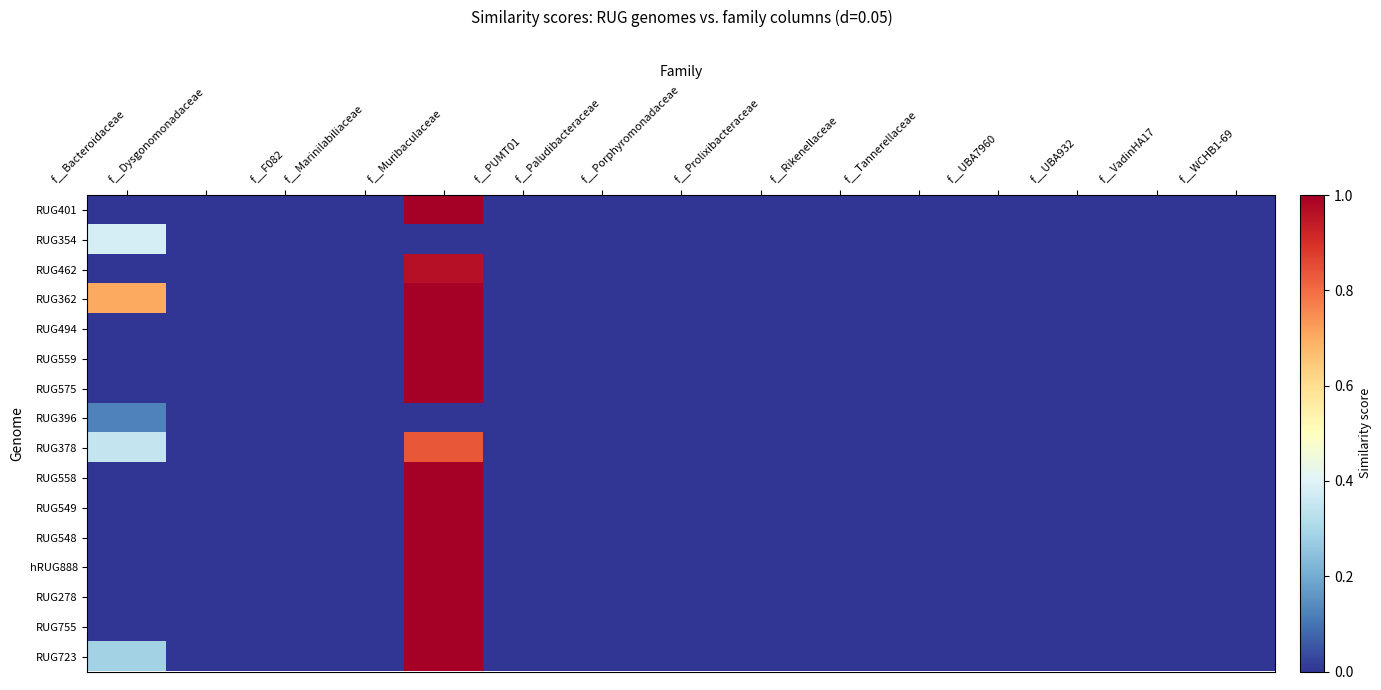

Reading left to right, what are all the values shown in this chart?

RUG401: f__Bacteroidaceae=0.0	f__Dysgonomonadaceae=0.0	f__F082=0.0	f__Marinilabiliaceae=0.0	f__Muribaculaceae=1.0	f__PUMT01=0.0	f__Paludibacteraceae=0.0	f__Porphyromonadaceae=0.0	f__Prolixibacteraceae=0.0	f__Rikenellaceae=0.0	f__Tannerellaceae=0.0	f__UBA7960=0.0	f__UBA932=0.0	f__VadinHA17=0.0	f__WCHB1-69=0.0
RUG354: f__Bacteroidaceae=0.4	f__Dysgonomonadaceae=0.0	f__F082=0.0	f__Marinilabiliaceae=0.0	f__Muribaculaceae=0.0	f__PUMT01=0.0	f__Paludibacteraceae=0.0	f__Porphyromonadaceae=0.0	f__Prolixibacteraceae=0.0	f__Rikenellaceae=0.0	f__Tannerellaceae=0.0	f__UBA7960=0.0	f__UBA932=0.0	f__VadinHA17=0.0	f__WCHB1-69=0.0
RUG462: f__Bacteroidaceae=0.0	f__Dysgonomonadaceae=0.0	f__F082=0.0	f__Marinilabiliaceae=0.0	f__Muribaculaceae=1.0	f__PUMT01=0.0	f__Paludibacteraceae=0.0	f__Porphyromonadaceae=0.0	f__Prolixibacteraceae=0.0	f__Rikenellaceae=0.0	f__Tannerellaceae=0.0	f__UBA7960=0.0	f__UBA932=0.0	f__VadinHA17=0.0	f__WCHB1-69=0.0
RUG362: f__Bacteroidaceae=0.7	f__Dysgonomonadaceae=0.0	f__F082=0.0	f__Marinilabiliaceae=0.0	f__Muribaculaceae=1.0	f__PUMT01=0.0	f__Paludibacteraceae=0.0	f__Porphyromonadaceae=0.0	f__Prolixibacteraceae=0.0	f__Rikenellaceae=0.0	f__Tannerellaceae=0.0	f__UBA7960=0.0	f__UBA932=0.0	f__VadinHA17=0.0	f__WCHB1-69=0.0
RUG494: f__Bacteroidaceae=0.0	f__Dysgonomonadaceae=0.0	f__F082=0.0	f__Marinilabiliaceae=0.0	f__Muribaculaceae=1.0	f__PUMT01=0.0	f__Paludibacteraceae=0.0	f__Porphyromonadaceae=0.0	f__Prolixibacteraceae=0.0	f__Rikenellaceae=0.0	f__Tannerellaceae=0.0	f__UBA7960=0.0	f__UBA932=0.0	f__VadinHA17=0.0	f__WCHB1-69=0.0
RUG559: f__Bacteroidaceae=0.0	f__Dysgonomonadaceae=0.0	f__F082=0.0	f__Marinilabiliaceae=0.0	f__Muribaculaceae=1.0	f__PUMT01=0.0	f__Paludibacteraceae=0.0	f__Porphyromonadaceae=0.0	f__Prolixibacteraceae=0.0	f__Rikenellaceae=0.0	f__Tannerellaceae=0.0	f__UBA7960=0.0	f__UBA932=0.0	f__VadinHA17=0.0	f__WCHB1-69=0.0
RUG575: f__Bacteroidaceae=0.0	f__Dysgonomonadaceae=0.0	f__F082=0.0	f__Marinilabiliaceae=0.0	f__Muribaculaceae=1.0	f__PUMT01=0.0	f__Paludibacteraceae=0.0	f__Porphyromonadaceae=0.0	f__Prolixibacteraceae=0.0	f__Rikenellaceae=0.0	f__Tannerellaceae=0.0	f__UBA7960=0.0	f__UBA932=0.0	f__VadinHA17=0.0	f__WCHB1-69=0.0
RUG396: f__Bacteroidaceae=0.1	f__Dysgonomonadaceae=0.0	f__F082=0.0	f__Marinilabiliaceae=0.0	f__Muribaculaceae=0.0	f__PUMT01=0.0	f__Paludibacteraceae=0.0	f__Porphyromonadaceae=0.0	f__Prolixibacteraceae=0.0	f__Rikenellaceae=0.0	f__Tannerellaceae=0.0	f__UBA7960=0.0	f__UBA932=0.0	f__VadinHA17=0.0	f__WCHB1-69=0.0
RUG378: f__Bacteroidaceae=0.3	f__Dysgonomonadaceae=0.0	f__F082=0.0	f__Marinilabiliaceae=0.0	f__Muribaculaceae=0.8	f__PUMT01=0.0	f__Paludibacteraceae=0.0	f__Porphyromonadaceae=0.0	f__Prolixibacteraceae=0.0	f__Rikenellaceae=0.0	f__Tannerellaceae=0.0	f__UBA7960=0.0	f__UBA932=0.0	f__VadinHA17=0.0	f__WCHB1-69=0.0
RUG558: f__Bacteroidaceae=0.0	f__Dysgonomonadaceae=0.0	f__F082=0.0	f__Marinilabiliaceae=0.0	f__Muribaculaceae=1.0	f__PUMT01=0.0	f__Paludibacteraceae=0.0	f__Porphyromonadaceae=0.0	f__Prolixibacteraceae=0.0	f__Rikenellaceae=0.0	f__Tannerellaceae=0.0	f__UBA7960=0.0	f__UBA932=0.0	f__VadinHA17=0.0	f__WCHB1-69=0.0
RUG549: f__Bacteroidaceae=0.0	f__Dysgonomonadaceae=0.0	f__F082=0.0	f__Marinilabiliaceae=0.0	f__Muribaculaceae=1.0	f__PUMT01=0.0	f__Paludibacteraceae=0.0	f__Porphyromonadaceae=0.0	f__Prolixibacteraceae=0.0	f__Rikenellaceae=0.0	f__Tannerellaceae=0.0	f__UBA7960=0.0	f__UBA932=0.0	f__VadinHA17=0.0	f__WCHB1-69=0.0
RUG548: f__Bacteroidaceae=0.0	f__Dysgonomonadaceae=0.0	f__F082=0.0	f__Marinilabiliaceae=0.0	f__Muribaculaceae=1.0	f__PUMT01=0.0	f__Paludibacteraceae=0.0	f__Porphyromonadaceae=0.0	f__Prolixibacteraceae=0.0	f__Rikenellaceae=0.0	f__Tannerellaceae=0.0	f__UBA7960=0.0	f__UBA932=0.0	f__VadinHA17=0.0	f__WCHB1-69=0.0
hRUG888: f__Bacteroidaceae=0.0	f__Dysgonomonadaceae=0.0	f__F082=0.0	f__Marinilabiliaceae=0.0	f__Muribaculaceae=1.0	f__PUMT01=0.0	f__Paludibacteraceae=0.0	f__Porphyromonadaceae=0.0	f__Prolixibacteraceae=0.0	f__Rikenellaceae=0.0	f__Tannerellaceae=0.0	f__UBA7960=0.0	f__UBA932=0.0	f__VadinHA17=0.0	f__WCHB1-69=0.0
RUG278: f__Bacteroidaceae=0.0	f__Dysgonomonadaceae=0.0	f__F082=0.0	f__Marinilabiliaceae=0.0	f__Muribaculaceae=1.0	f__PUMT01=0.0	f__Paludibacteraceae=0.0	f__Porphyromonadaceae=0.0	f__Prolixibacteraceae=0.0	f__Rikenellaceae=0.0	f__Tannerellaceae=0.0	f__UBA7960=0.0	f__UBA932=0.0	f__VadinHA17=0.0	f__WCHB1-69=0.0
RUG755: f__Bacteroidaceae=0.0	f__Dysgonomonadaceae=0.0	f__F082=0.0	f__Marinilabiliaceae=0.0	f__Muribaculaceae=1.0	f__PUMT01=0.0	f__Paludibacteraceae=0.0	f__Porphyromonadaceae=0.0	f__Prolixibacteraceae=0.0	f__Rikenellaceae=0.0	f__Tannerellaceae=0.0	f__UBA7960=0.0	f__UBA932=0.0	f__VadinHA17=0.0	f__WCHB1-69=0.0
RUG723: f__Bacteroidaceae=0.3	f__Dysgonomonadaceae=0.0	f__F082=0.0	f__Marinilabiliaceae=0.0	f__Muribaculaceae=1.0	f__PUMT01=0.0	f__Paludibacteraceae=0.0	f__Porphyromonadaceae=0.0	f__Prolixibacteraceae=0.0	f__Rikenellaceae=0.0	f__Tannerellaceae=0.0	f__UBA7960=0.0	f__UBA932=0.0	f__VadinHA17=0.0	f__WCHB1-69=0.0